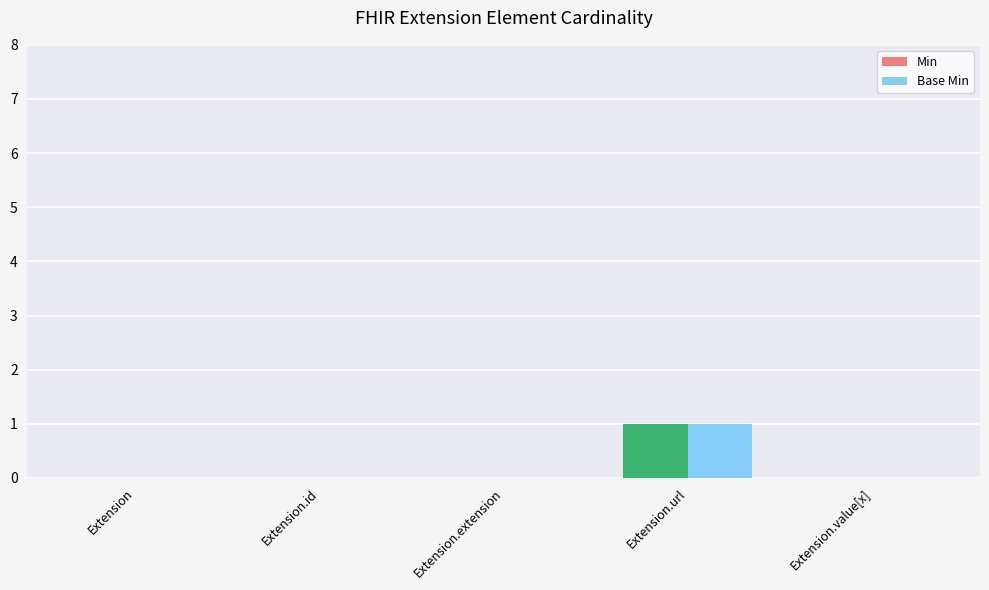

The Min series shows 0 at Extension.id. True or false?

True